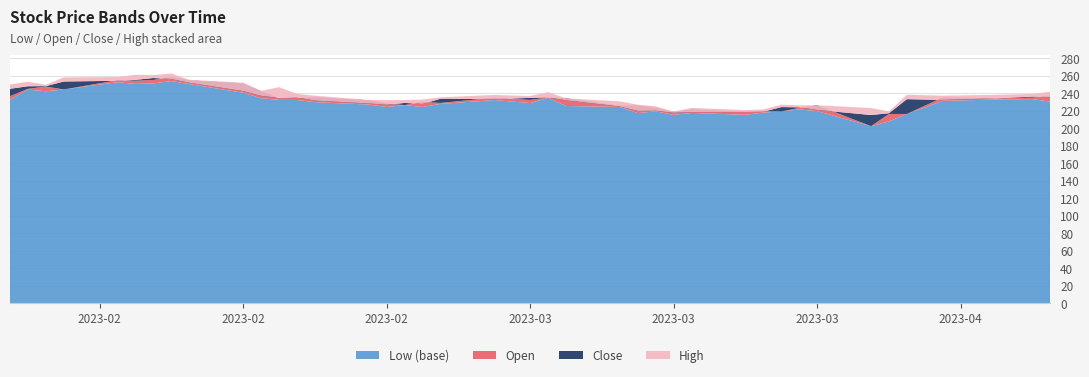

Reading right to left, transcribe all the data shown in this chart.

Low: 230.6	233.6	233.0	231.5	216.5	208.0	202.5	219.7	221.7	219.3	218.1	215.5	217.7	215.5	219.5	217.5	224.5	225.6	234.9	229.0	232.4	228.0	224.5	226.6	224.5	227.3	230.0	232.4	232.6	234.5	240.8	250.7	254.1	251.4	250.9	252.8	244.5	242.4	244.3	232.8
Open: 237.4	235.2	234.3	235.4	216.5	216.5	202.5	226.5	223.5	219.3	219.8	219.3	221.8	218.7	223.5	226.2	225.9	234.4	235.4	232.6	235.1	229.1	230.2	226.6	228.5	232.2	235.7	234.8	234.4	242.4	251.4	254.9	258.9	255.4	254.5	255.1	244.5	247.8	245.2	236.8
Close: 235.8	236.3	234.4	232.6	233.4	217.3	215.3	221.1	224.1	224.4	219.0	218.7	218.7	217.8	220.1	220.0	225.0	232.1	235.5	234.9	233.3	233.9	228.0	229.1	227.0	228.5	231.8	235.4	234.9	237.2	242.6	252.1	256.4	257.6	255.5	254.4	253.6	248.3	248.2	245.3
High: 241.9	239.4	238.4	237.4	238.4	219.5	223.3	226.5	226.3	227.2	221.7	221.0	223.4	219.3	225.2	227.2	230.9	234.4	241.4	237.0	238.2	235.4	233.0	232.4	232.3	232.4	237.4	239.4	247.1	242.9	252.2	255.6	262.8	260.9	261.3	258.8	258.3	249.9	253.3	250.2